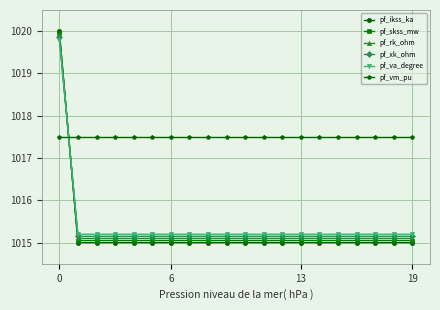

What is the greatest value displayed?

1020.0